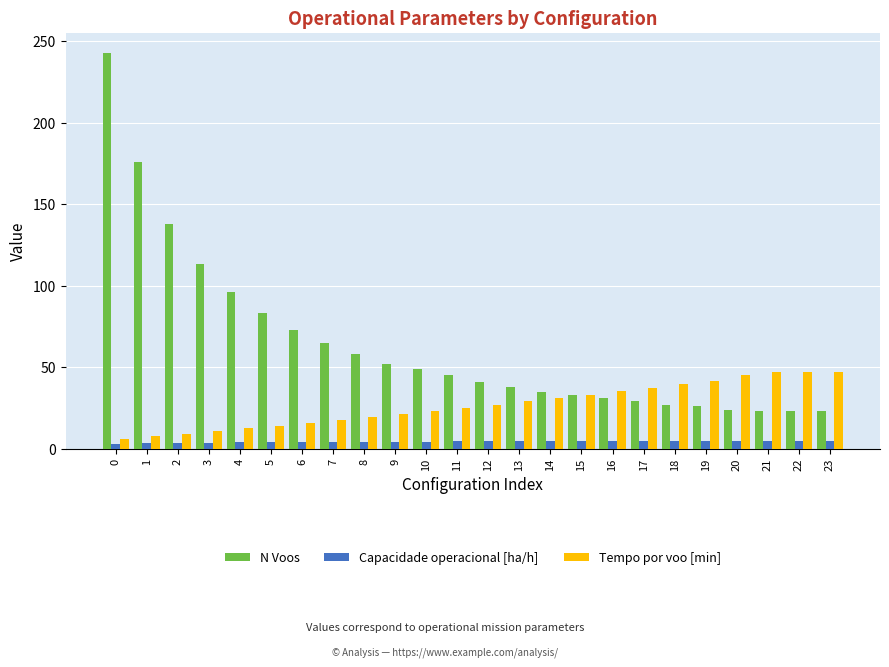

Which series has the widest spread of values?

N Voos